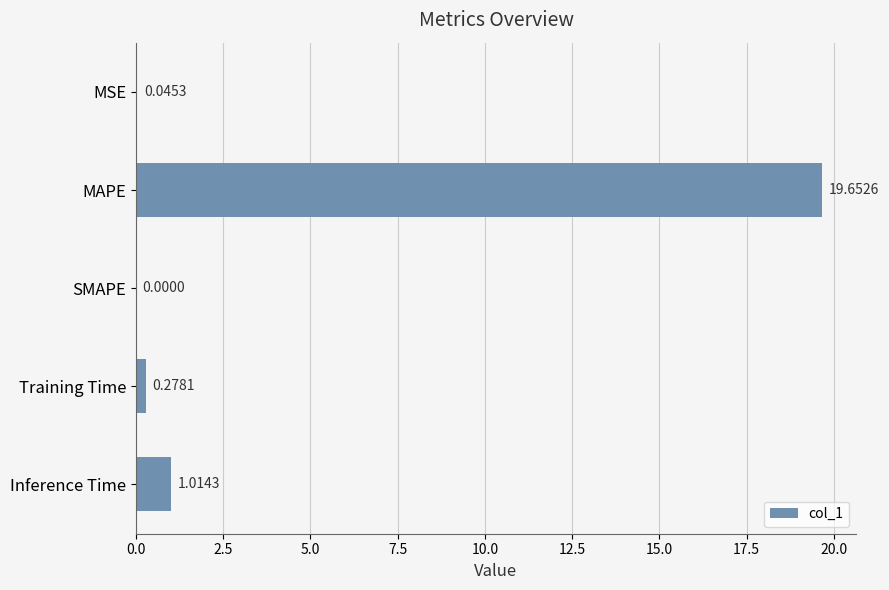

What is the change in value from Training Time to Inference Time?

+0.7